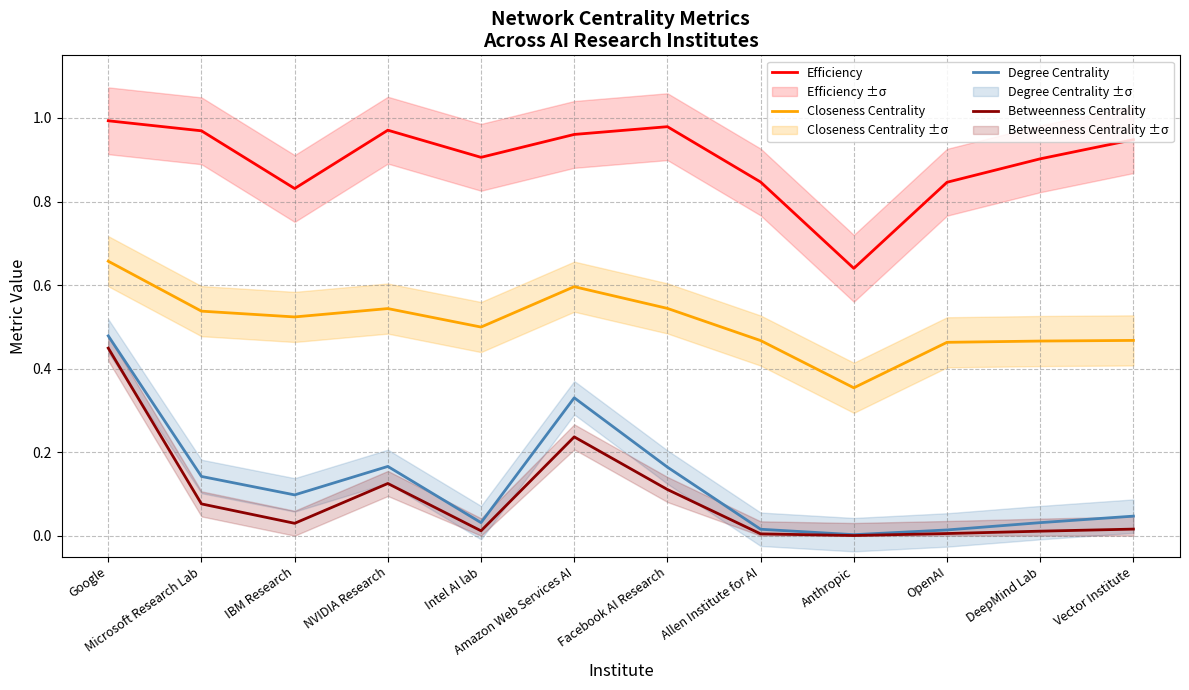

At which category is the sum across all series the highest?

Google